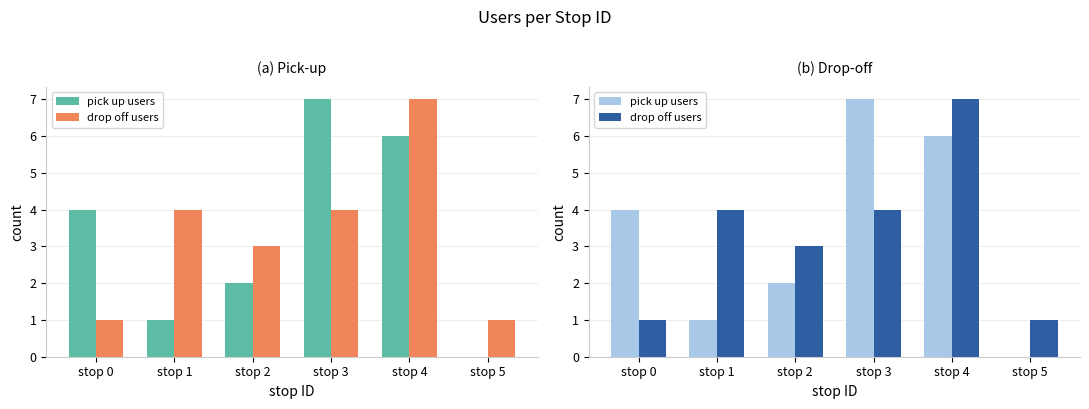

How many bars are there in each group?

2